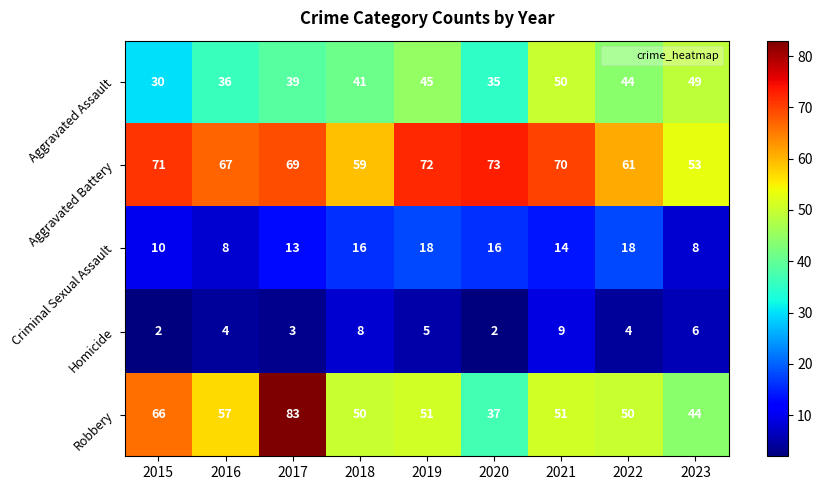

What is the total value across all series at 2021?

194